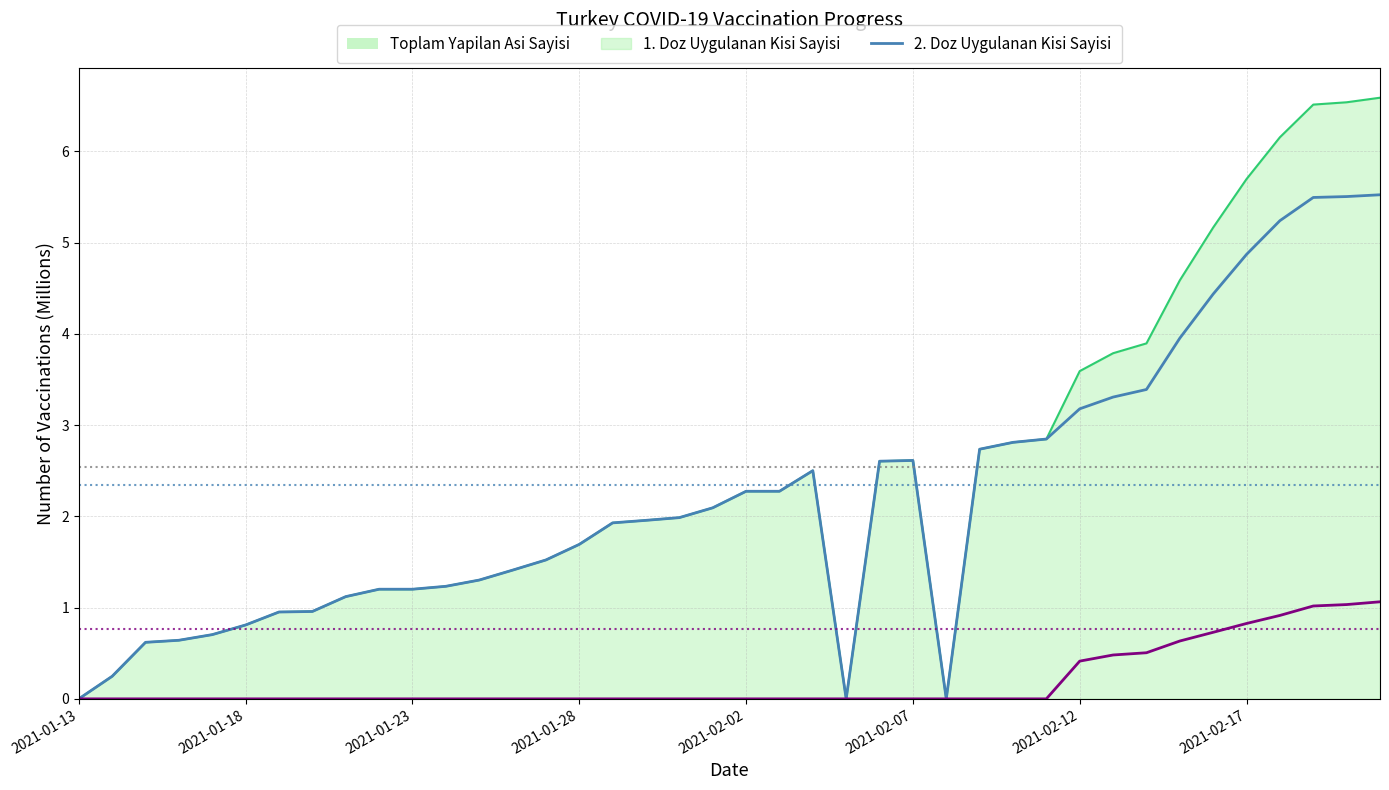

What are all the series names shown in the legend?

Toplam Yapilan Asi Sayisi, 1. Doz Uygulanan Kisi Sayisi, 2. Doz Uygulanan Kisi Sayisi